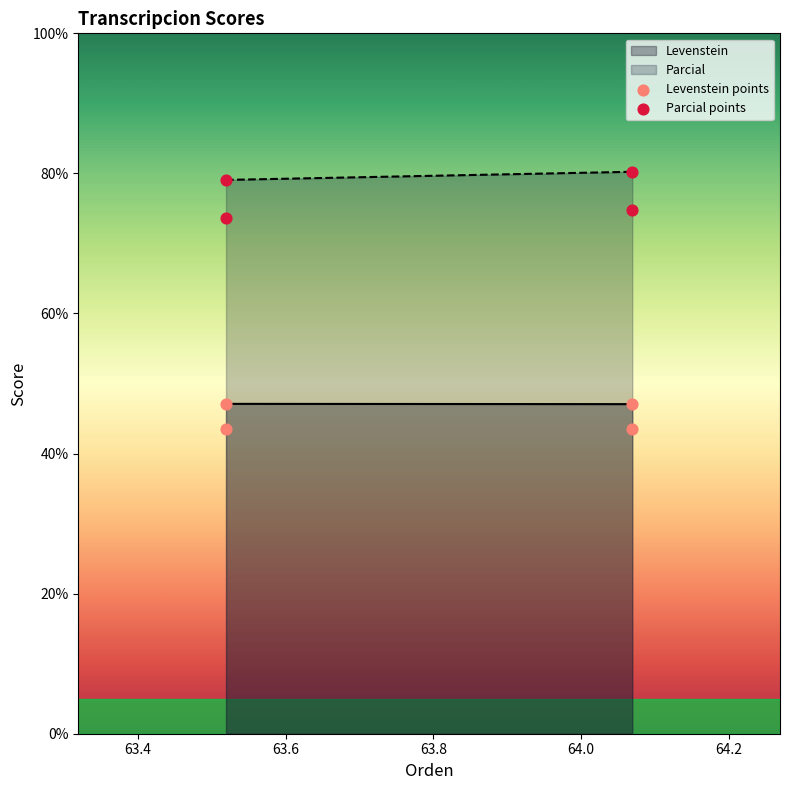

Across all series, what Y value is closest to 61?

73.6